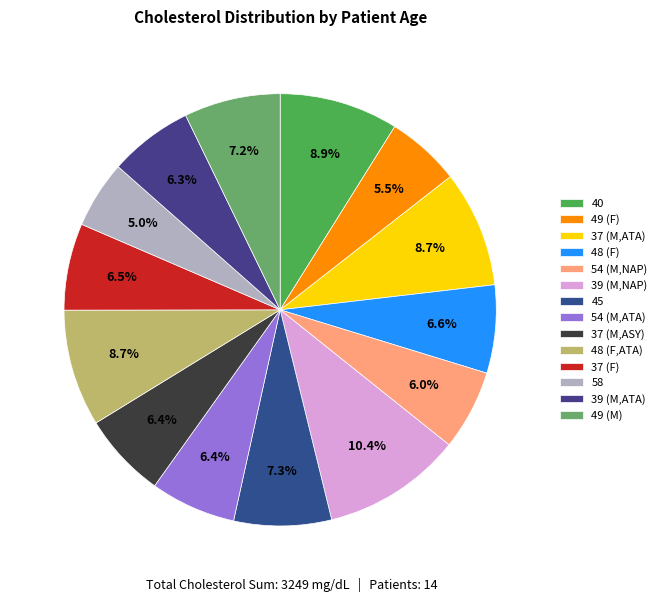

Is it true that 48 (F) is 1% of the pie?

False